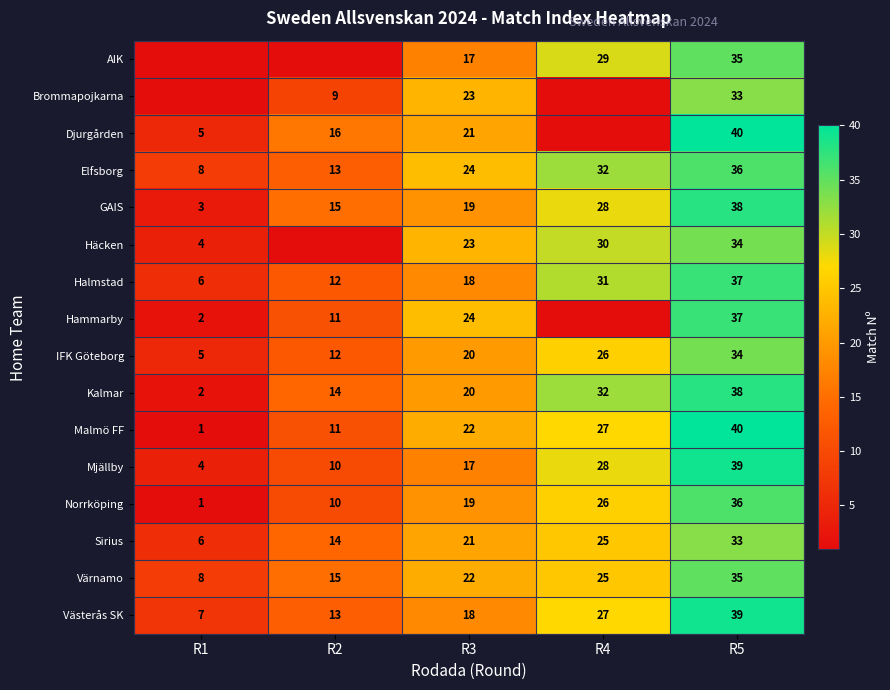

Count the number of categories in the chart.

5